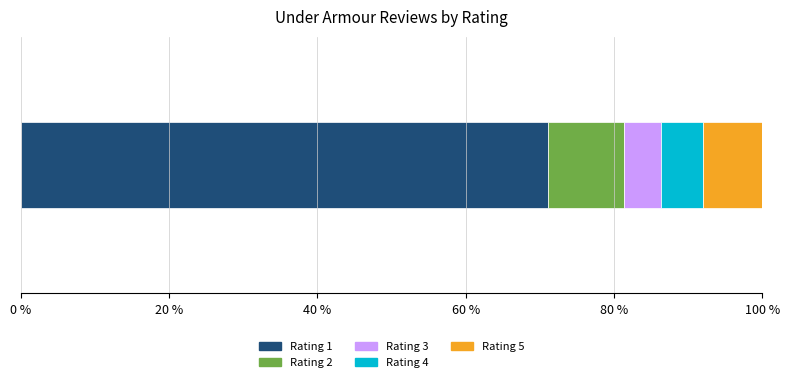

Count the number of categories in the chart.

1